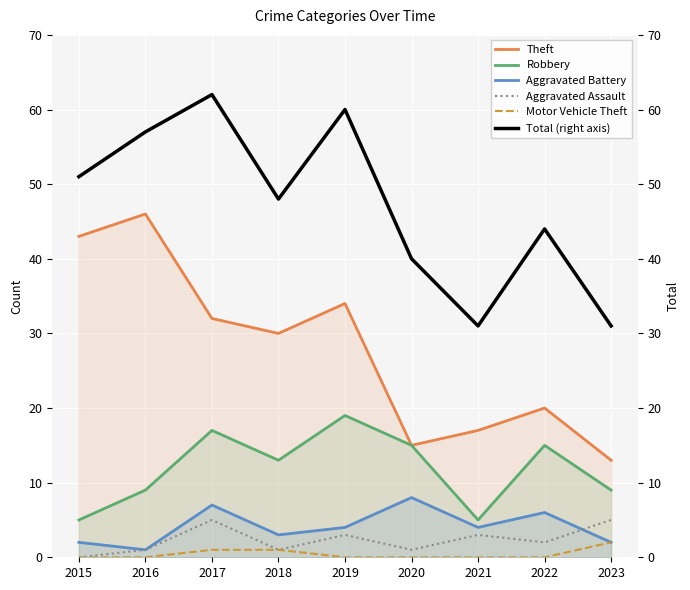

What is the minimum value for Theft?

13